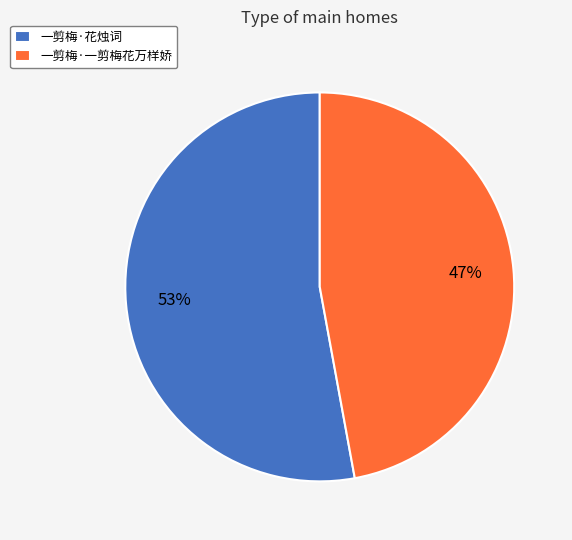

Is there any slice that represents more than half of the pie?

Yes